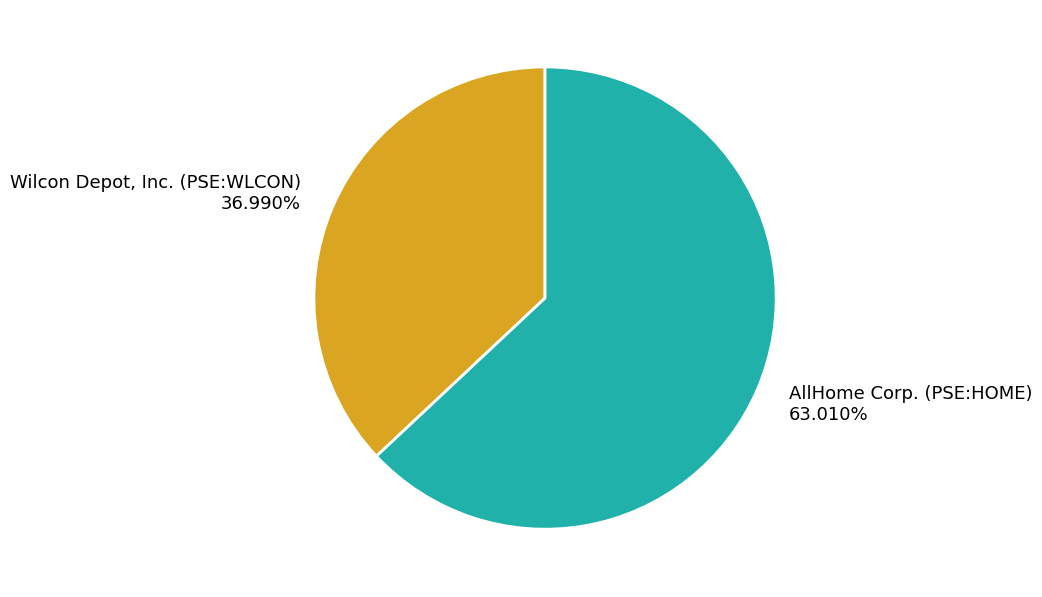

Which category accounts for the majority?

AllHome Corp. (PSE:HOME)